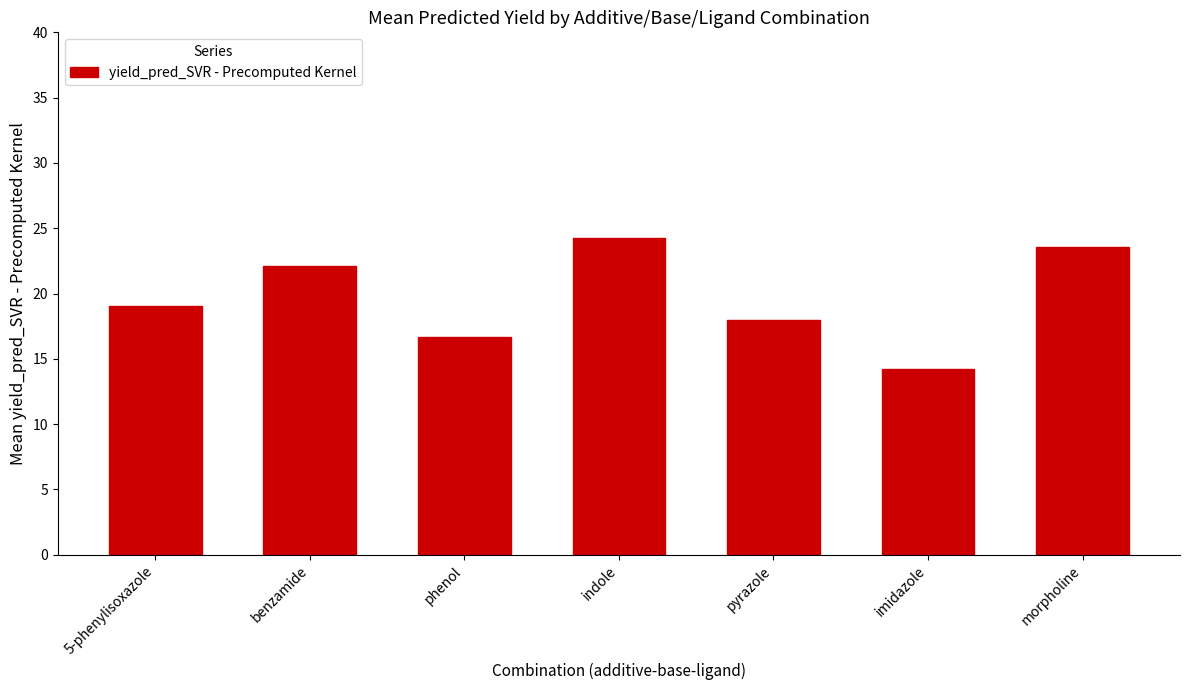

Reading right to left, transcribe all the data shown in this chart.

morpholine=23.6	imidazole=14.3	pyrazole=18.0	indole=24.2	phenol=16.6	benzamide=22.1	5-phenylisoxazole=19.0